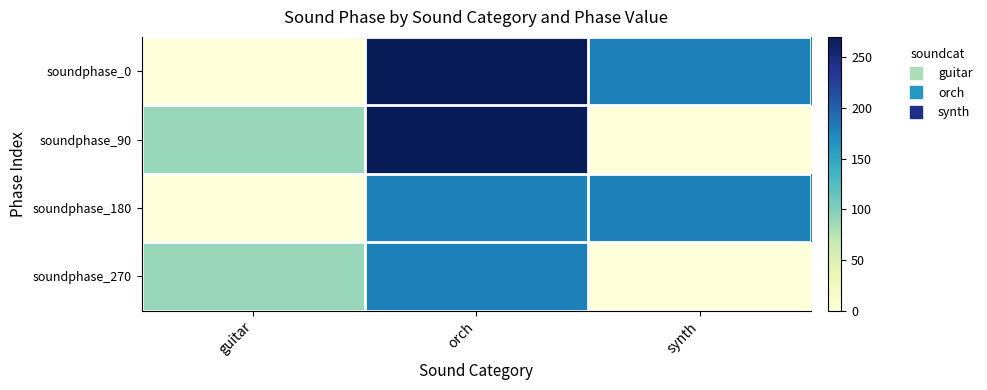

Reading left to right, extract all data points from this chart.

soundphase_0: guitar=0	orch=270	synth=180
soundphase_90: guitar=90	orch=270	synth=0
soundphase_180: guitar=0	orch=180	synth=180
soundphase_270: guitar=90	orch=180	synth=0